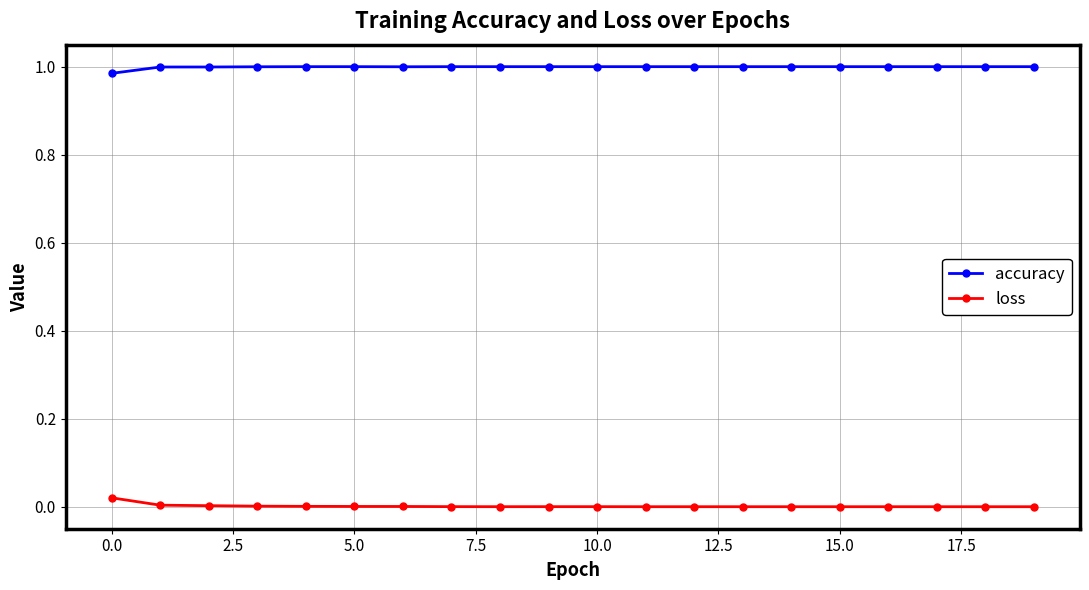

True or false: loss and accuracy cross at least once.

False